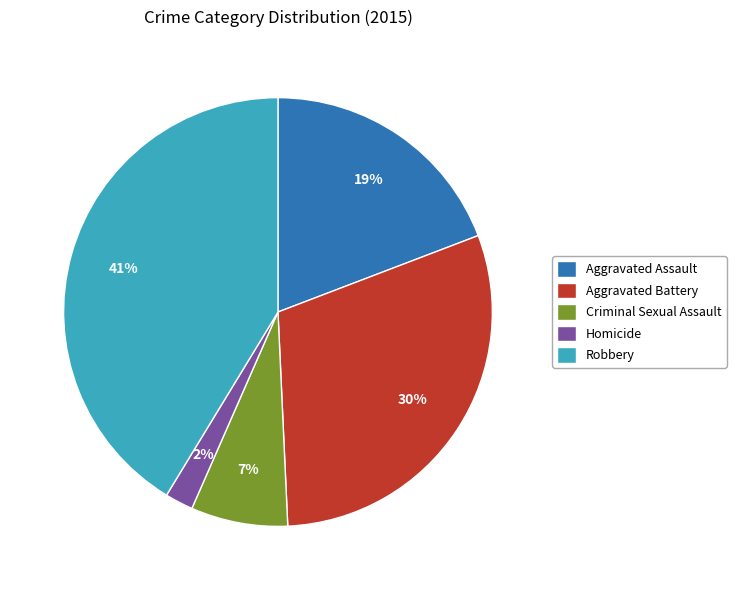

Is the sum of Homicide and Aggravated Battery greater than half?

No